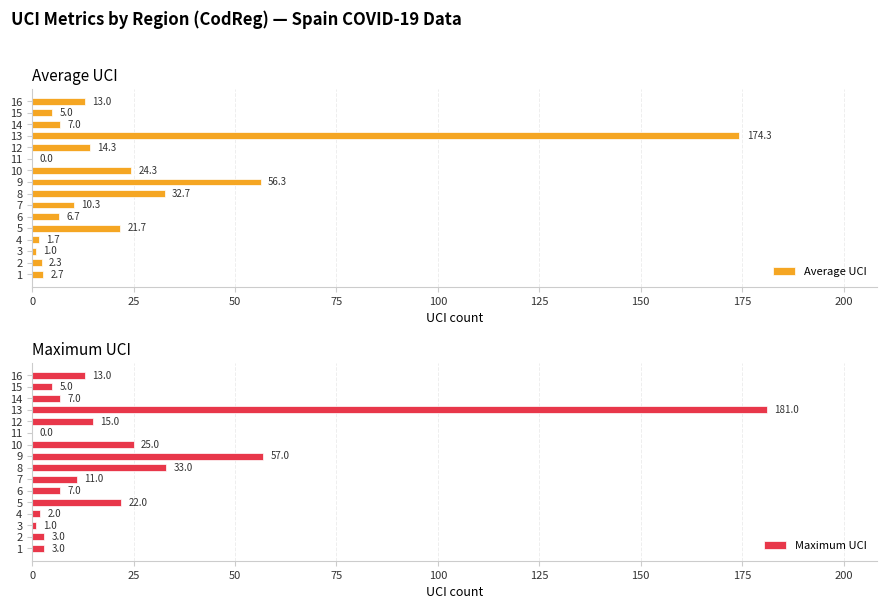

Which category has the highest value in the Maximum UCI series?

13